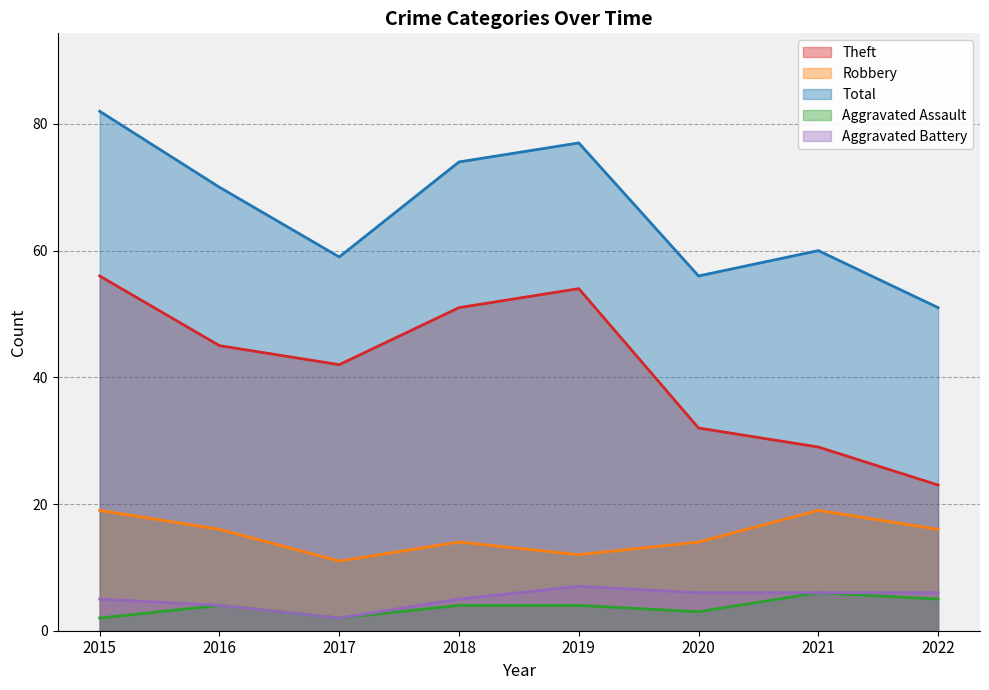

What is the sum of the Robbery values at 2017 and 2020?

25